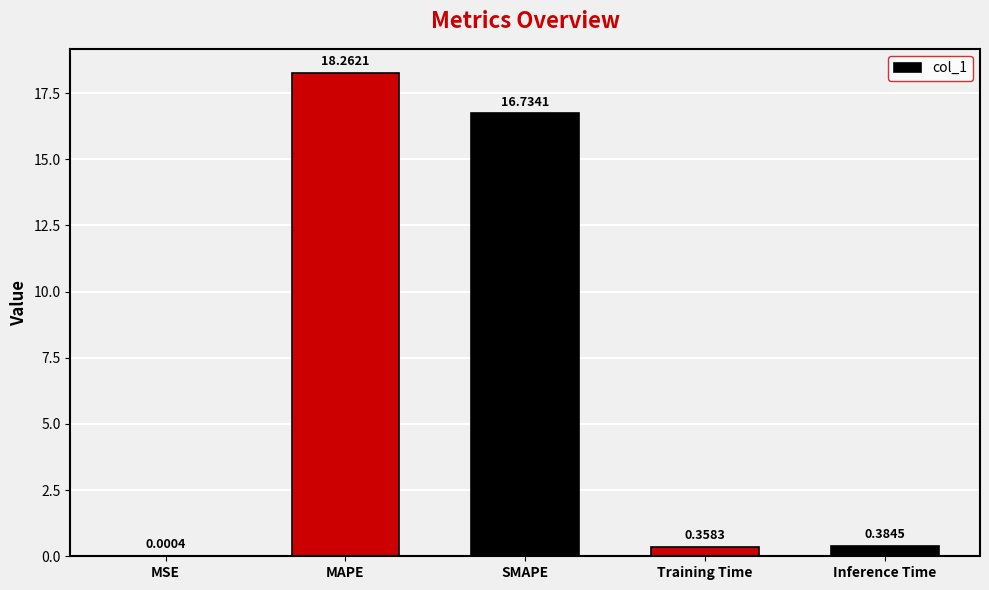

What is the maximum value shown in the chart?

18.3